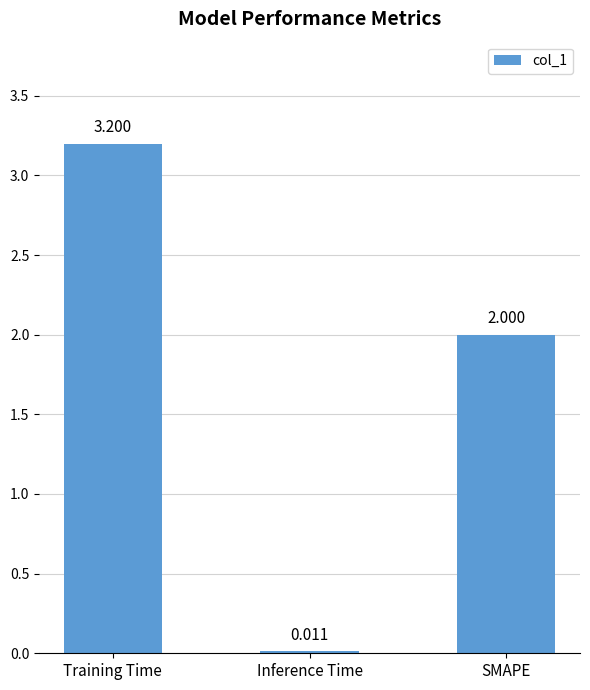

What is the average value?

1.7